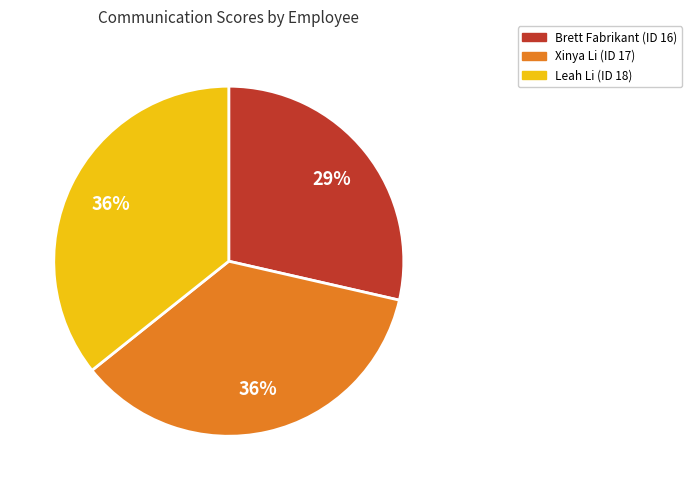

True or false: Brett Fabrikant (ID 16) accounts for 29% of the total.

True